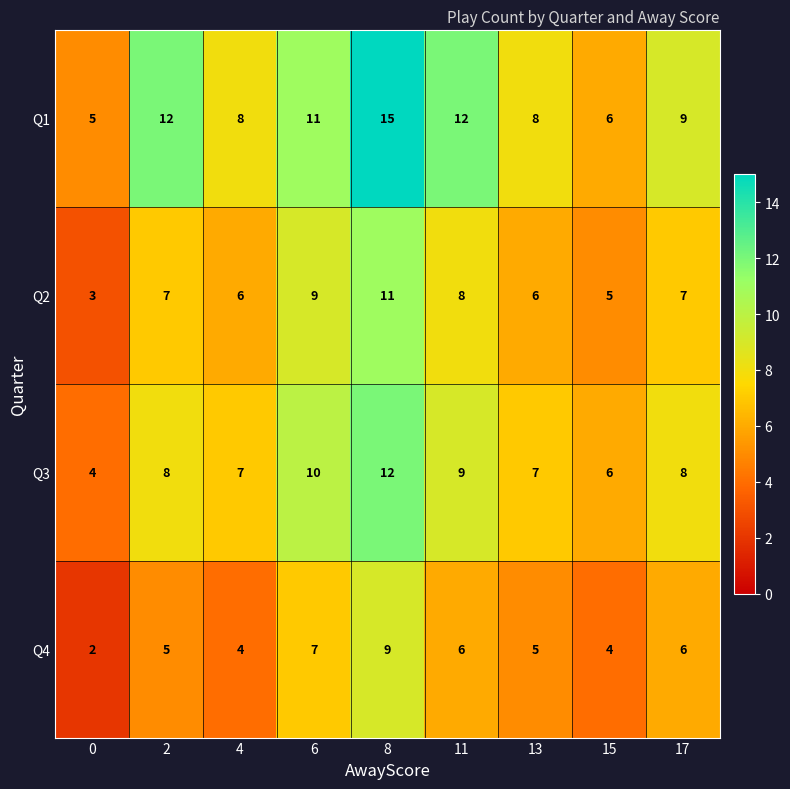

Count the Q3 values in the range 7 to 9.

5